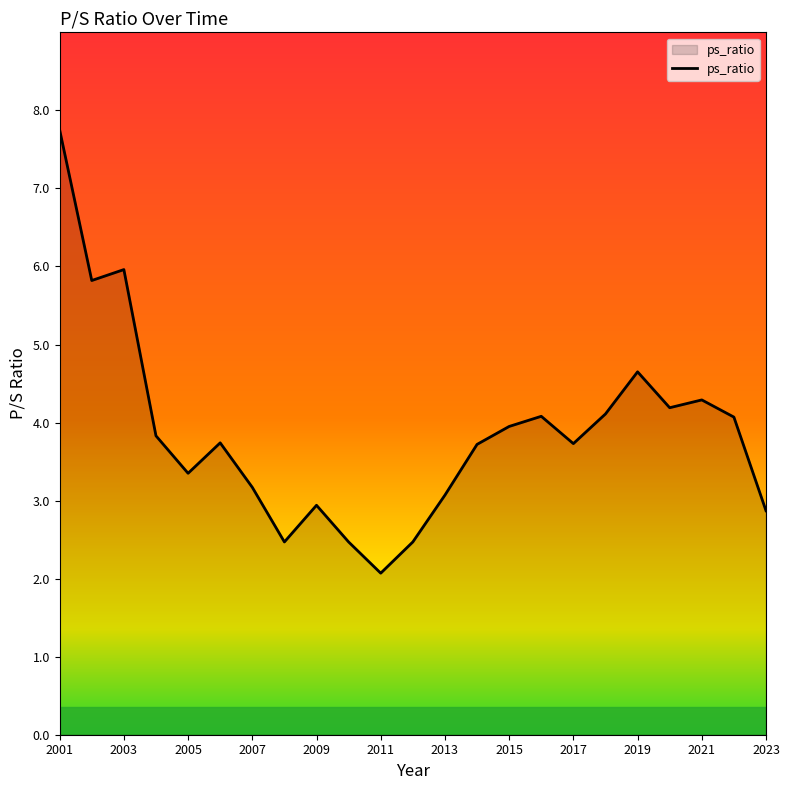

What is the difference between the maximum and minimum values?

5.7